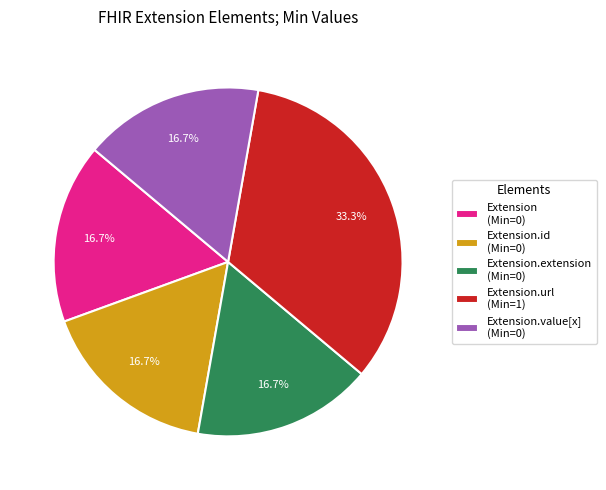

What percentage is NOT represented by Extension.value[x] (Min=0)?

83.3%